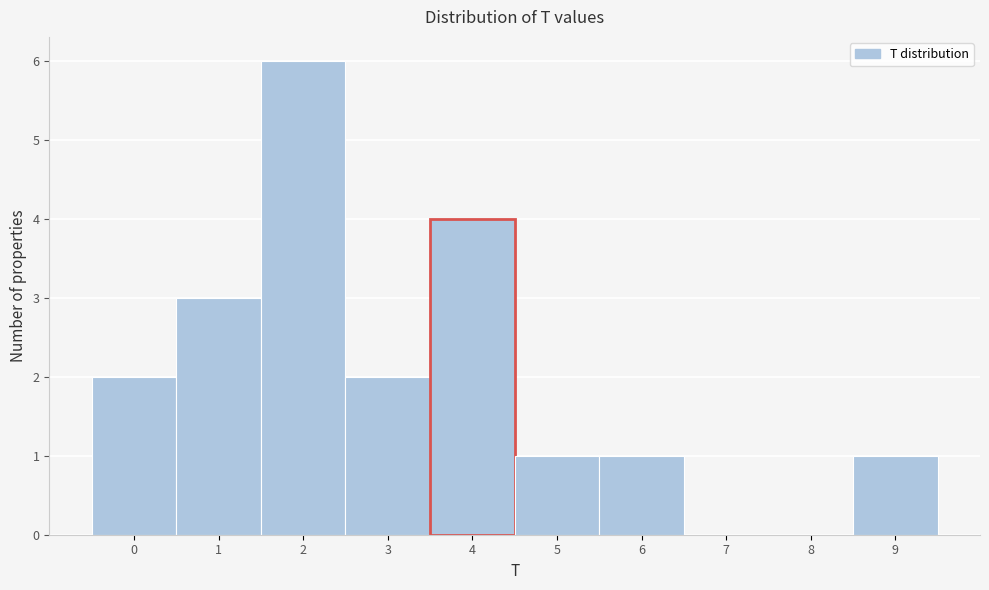

Which range on the x-axis has the tallest bar?

1.5 to 2.5